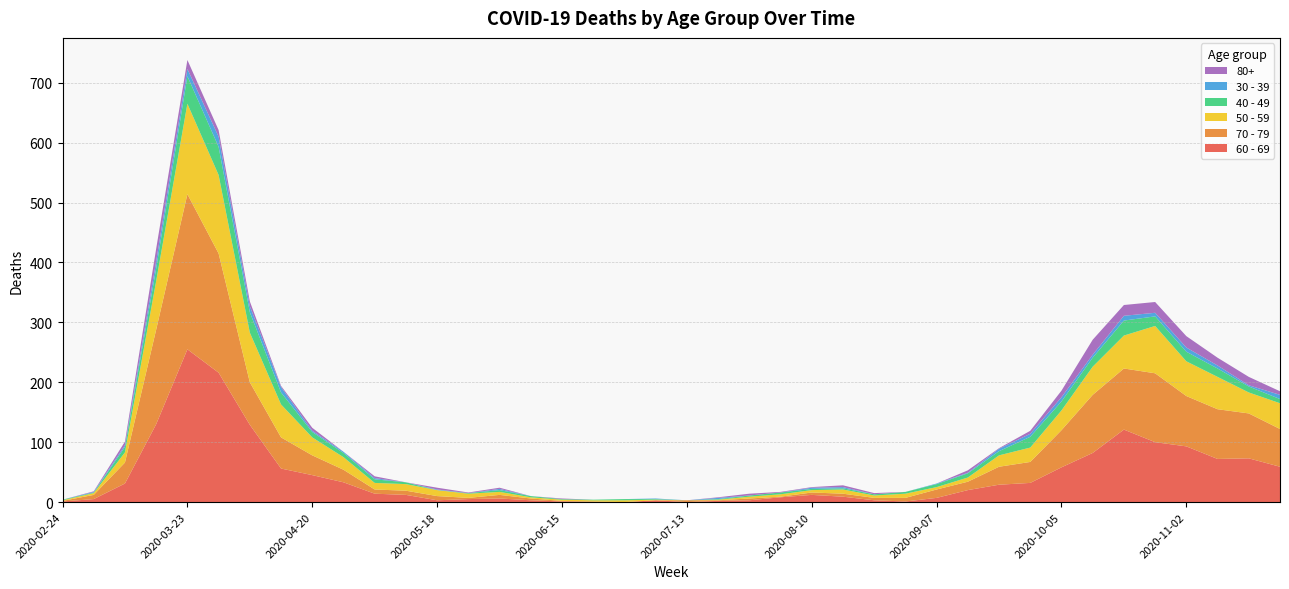

Reading left to right, what are all the values shown in this chart?

60 - 69: 1	5	31	130	255	216	129	56	45	33	14	12	3	5	6	3	1	0	0	3	0	2	3	8	12	9	3	1	7	20	29	32	58	82	121	100	93	72	73	59
70 - 79: 1	7	35	158	259	199	71	52	33	21	7	7	7	2	6	3	1	1	0	0	3	1	3	1	4	5	4	6	14	14	30	35	62	97	102	115	84	83	75	63
50 - 59: 1	3	17	81	151	131	83	55	30	21	11	11	10	7	5	2	2	2	3	1	0	1	3	4	4	7	4	7	4	7	19	24	33	47	55	79	58	54	35	43
40 - 49: 1	1	9	21	46	47	34	20	9	7	6	3	0	1	3	2	1	1	2	1	0	1	2	3	2	2	2	3	5	7	7	18	15	15	25	16	16	14	10	7
30 - 39: 0	1	3	12	12	17	10	9	2	2	2	0	1	0	2	0	0	0	0	1	0	2	0	0	2	2	0	0	1	1	4	5	7	5	8	6	7	5	2	7
80+: 0	1	6	21	15	11	8	2	5	0	3	0	3	1	2	0	1	0	0	0	0	1	3	1	1	3	2	0	0	4	1	5	11	25	18	18	19	13	14	6